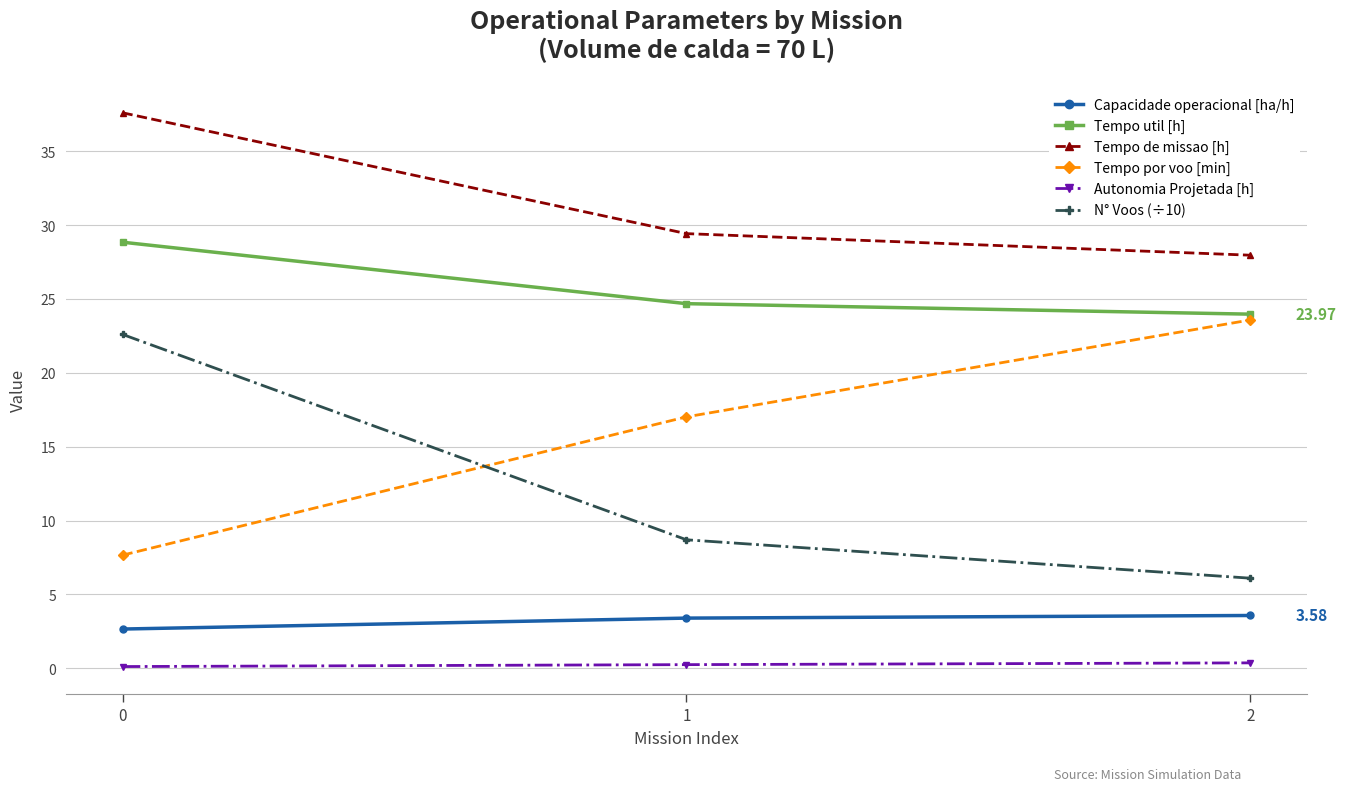

At how many categories does at least one series exceed 7?

3